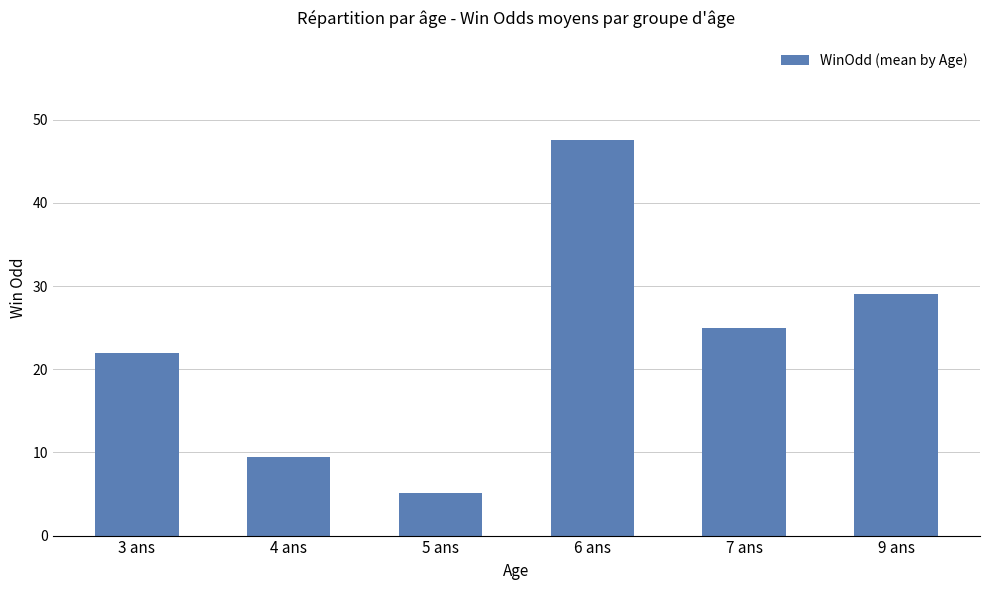

What is the difference between the second highest and second lowest values?

19.5